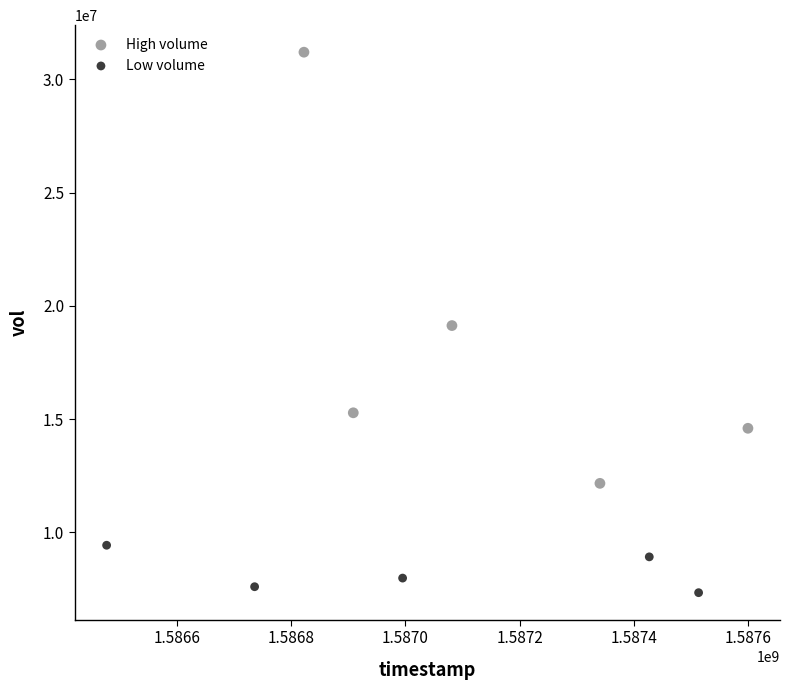

Which series has the widest spread of Y values?

High volume